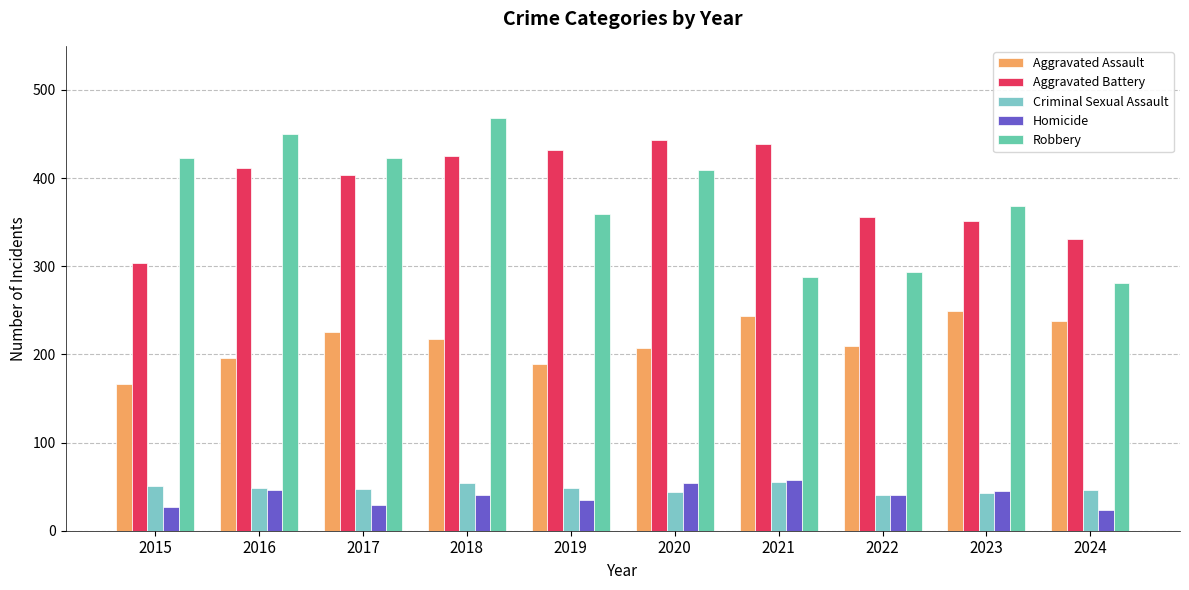

What is the difference between the Homicide values at 2019 and 2024?

11